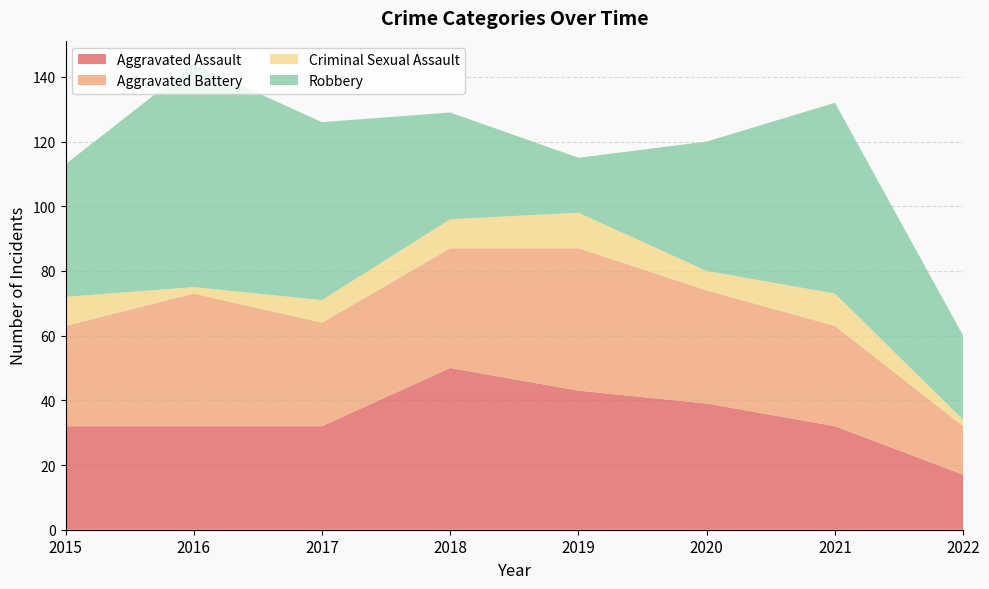

Reading right to left, transcribe all the data shown in this chart.

Aggravated Assault: 2022=17	2021=32	2020=39	2019=43	2018=50	2017=32	2016=32	2015=32
Aggravated Battery: 2022=15	2021=31	2020=35	2019=44	2018=37	2017=32	2016=41	2015=31
Criminal Sexual Assault: 2022=2	2021=10	2020=6	2019=11	2018=9	2017=7	2016=2	2015=9
Robbery: 2022=26	2021=59	2020=40	2019=17	2018=33	2017=55	2016=69	2015=41